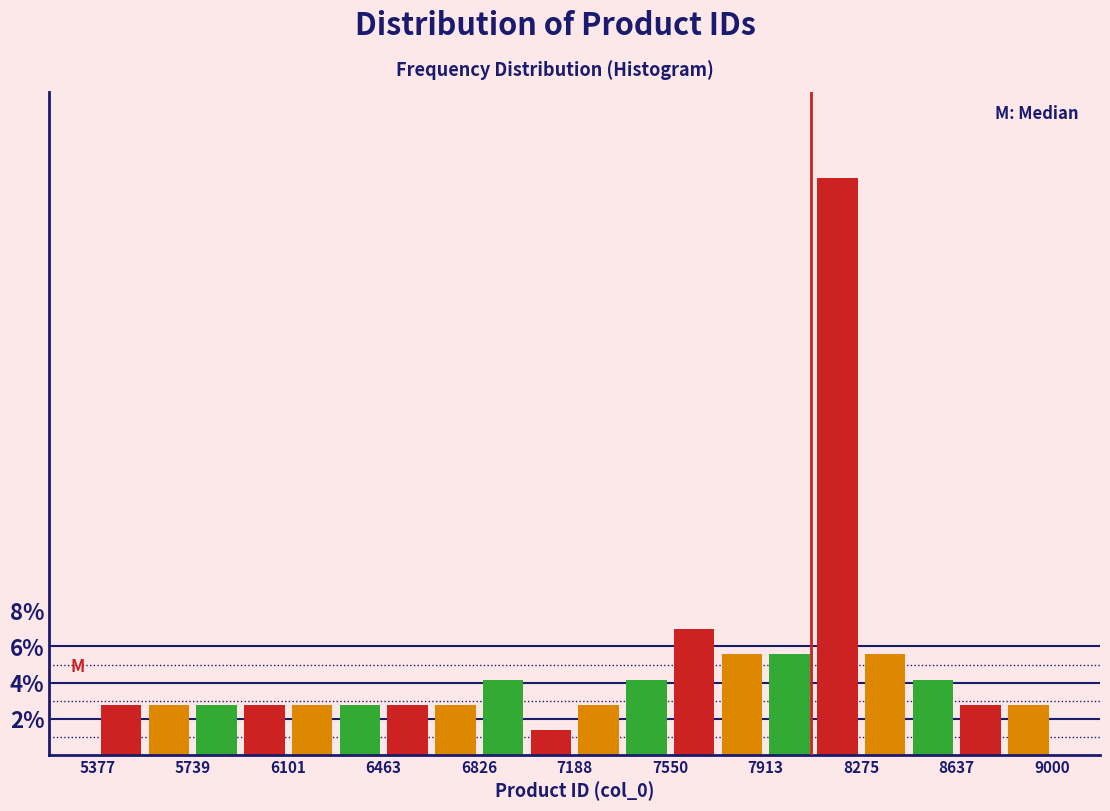

Around what value on the x-axis is the tallest bar? Give the approximate position of its centre, as read against the axis.

8200